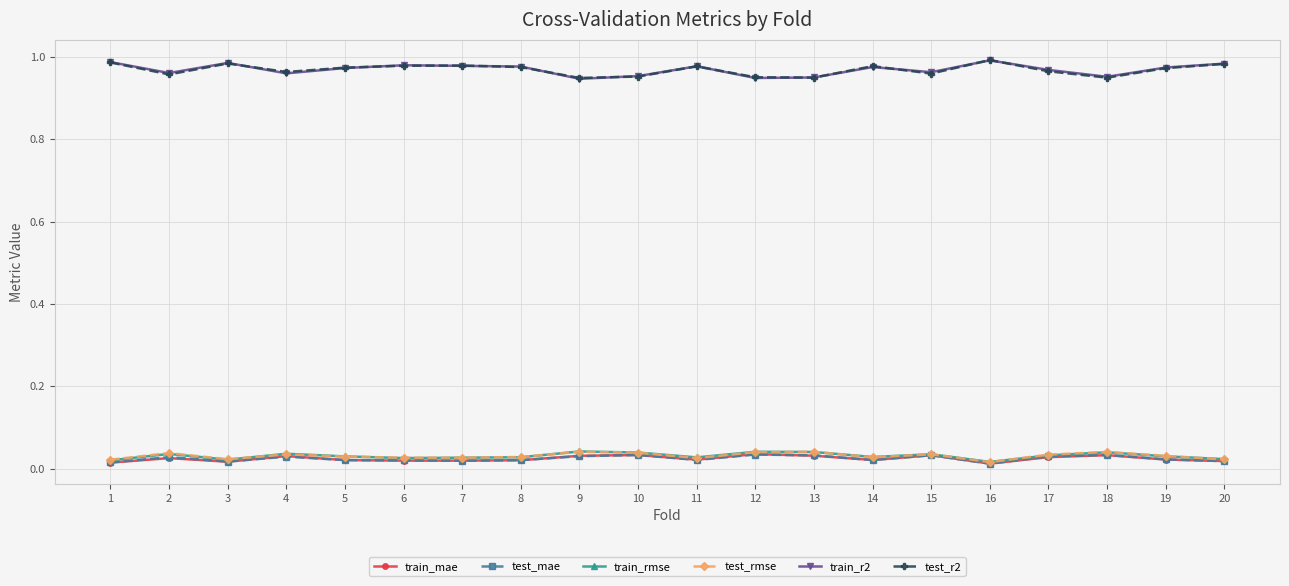

Does the chart display data point markers on the line(s)?

Yes